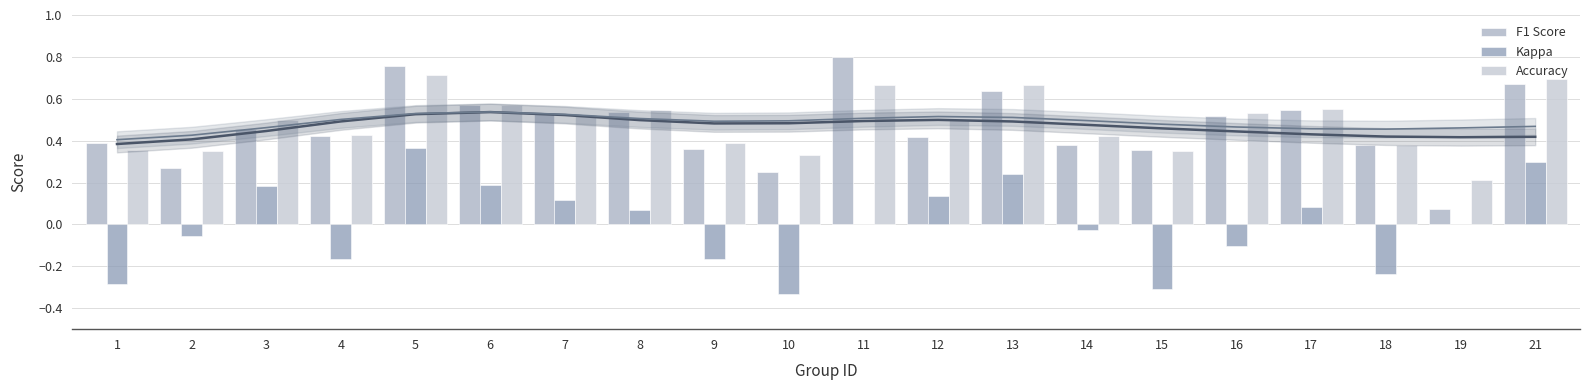

What is the spread (max minus min) of values at 19?

0.2